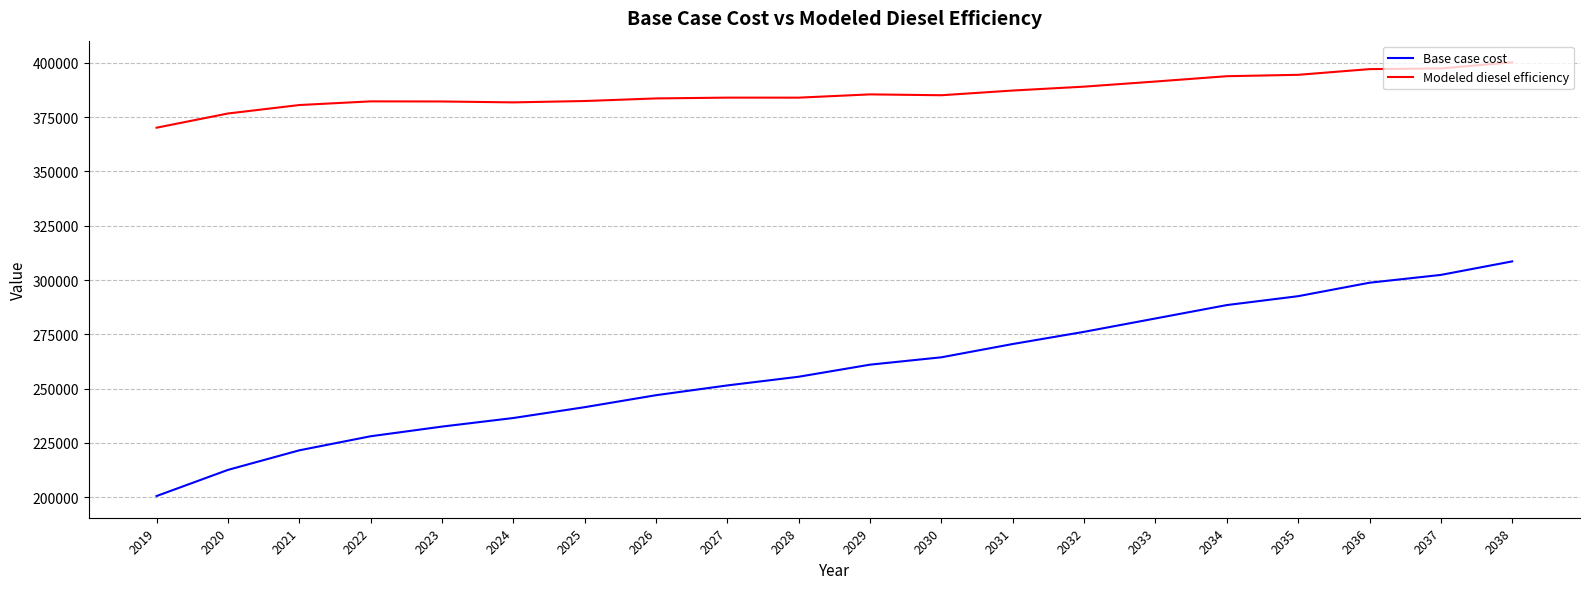

Where is Base case cost nearest to the value 254561?

2028